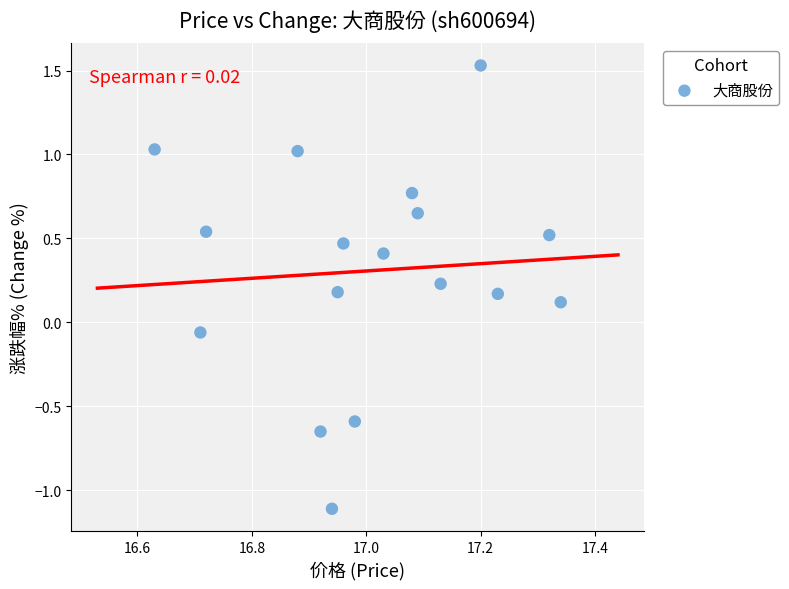

What is the range of Y values (max minus min)?

2.6